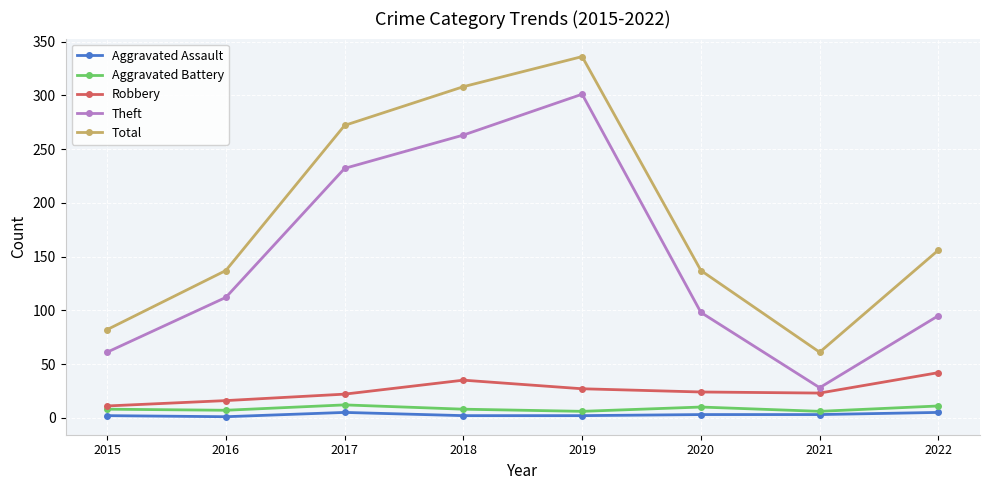

Is it true that Theft equals 28 at 2021?

True